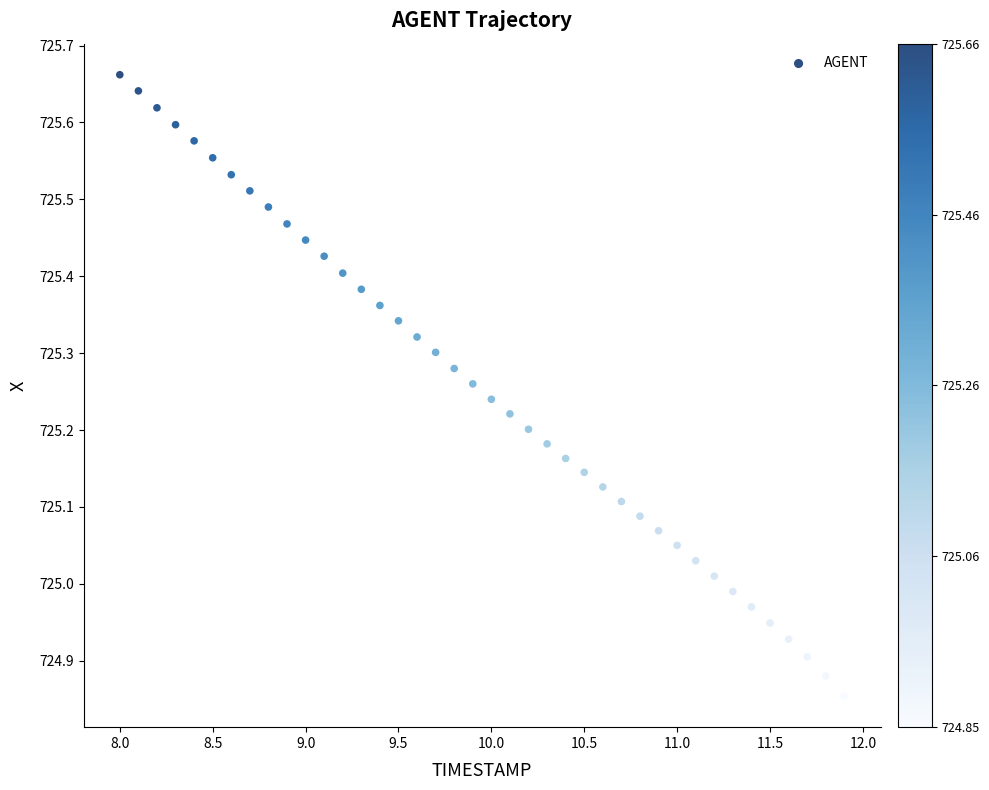

What is the range of X values (max minus min)?

3.9